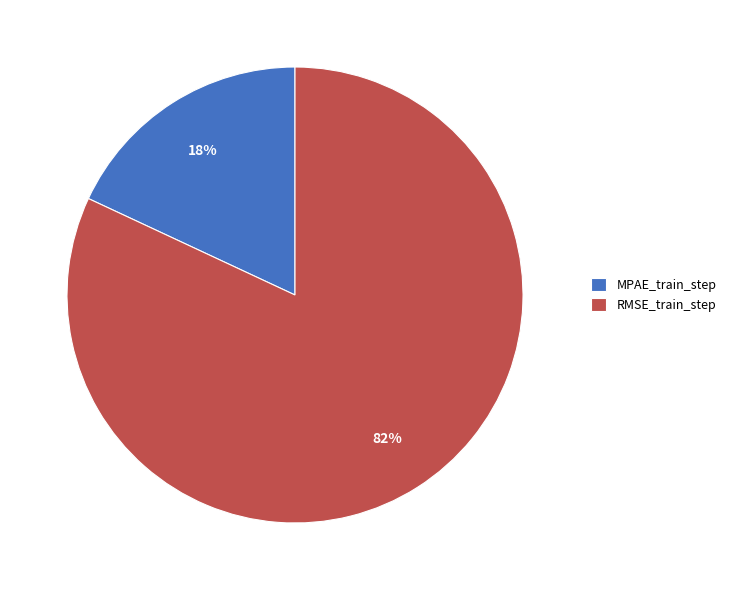

Do RMSE_train_step and MPAE_train_step together represent more than half of the pie?

Yes